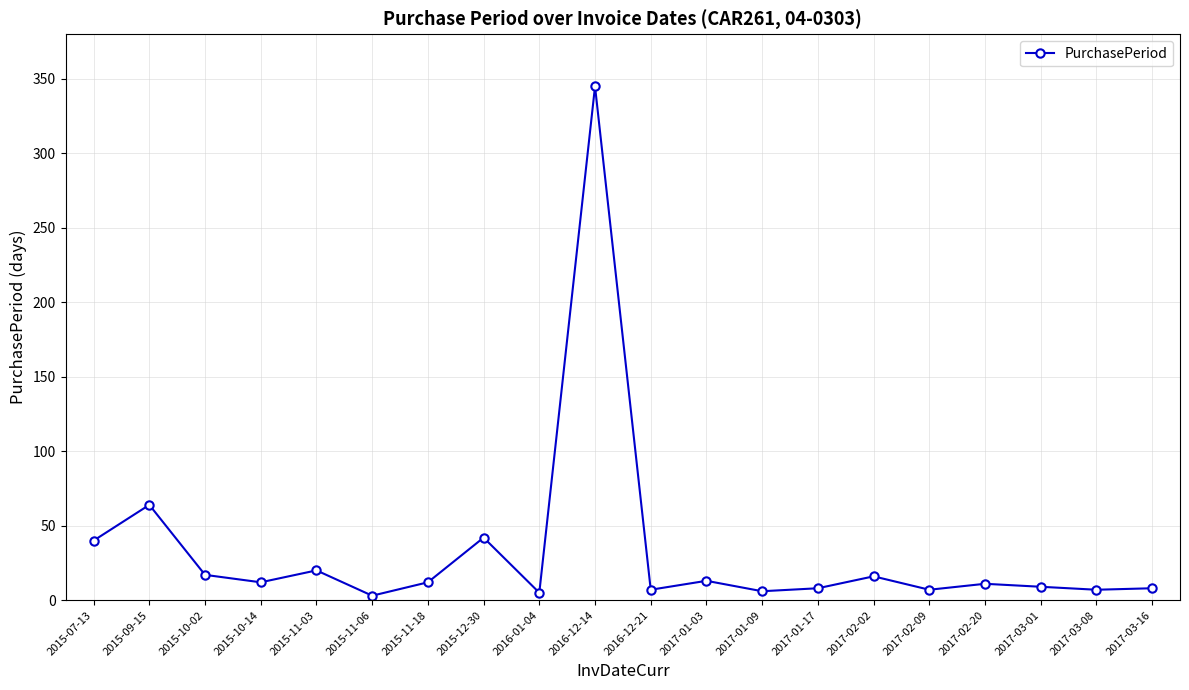

At which category does the chart reach its peak across all series?

2016-12-14